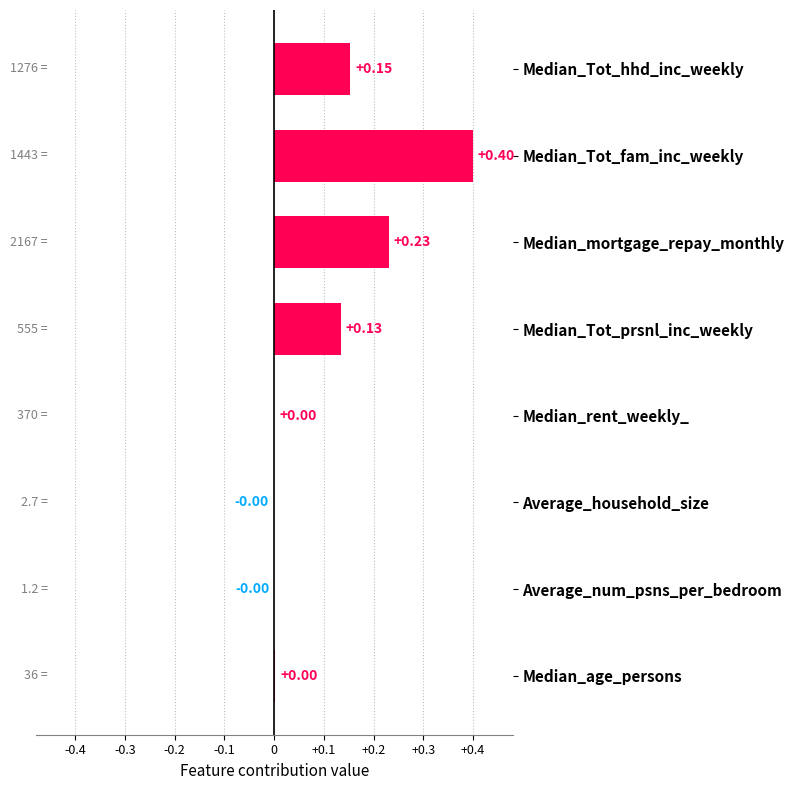

Are the bars horizontal?

Yes